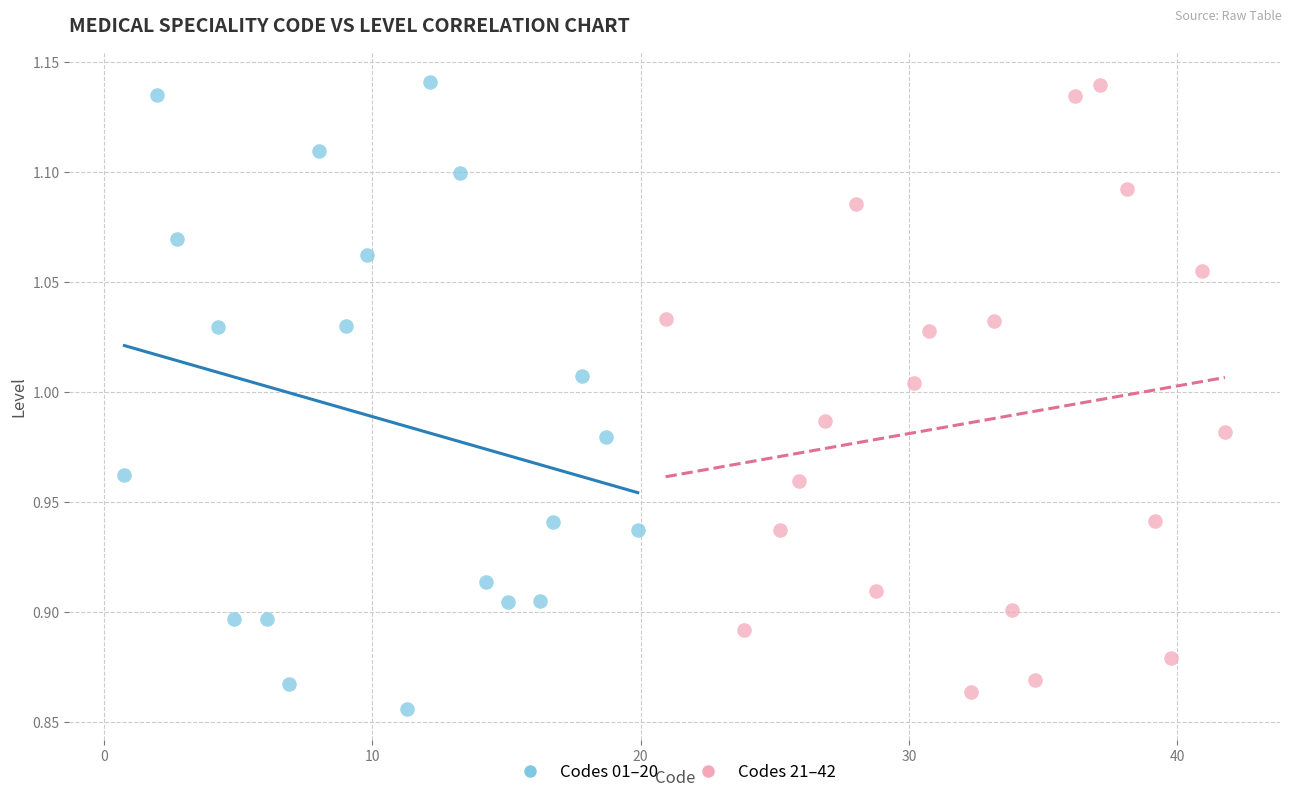

Which series contains the lowest Y value?

Codes 01–20